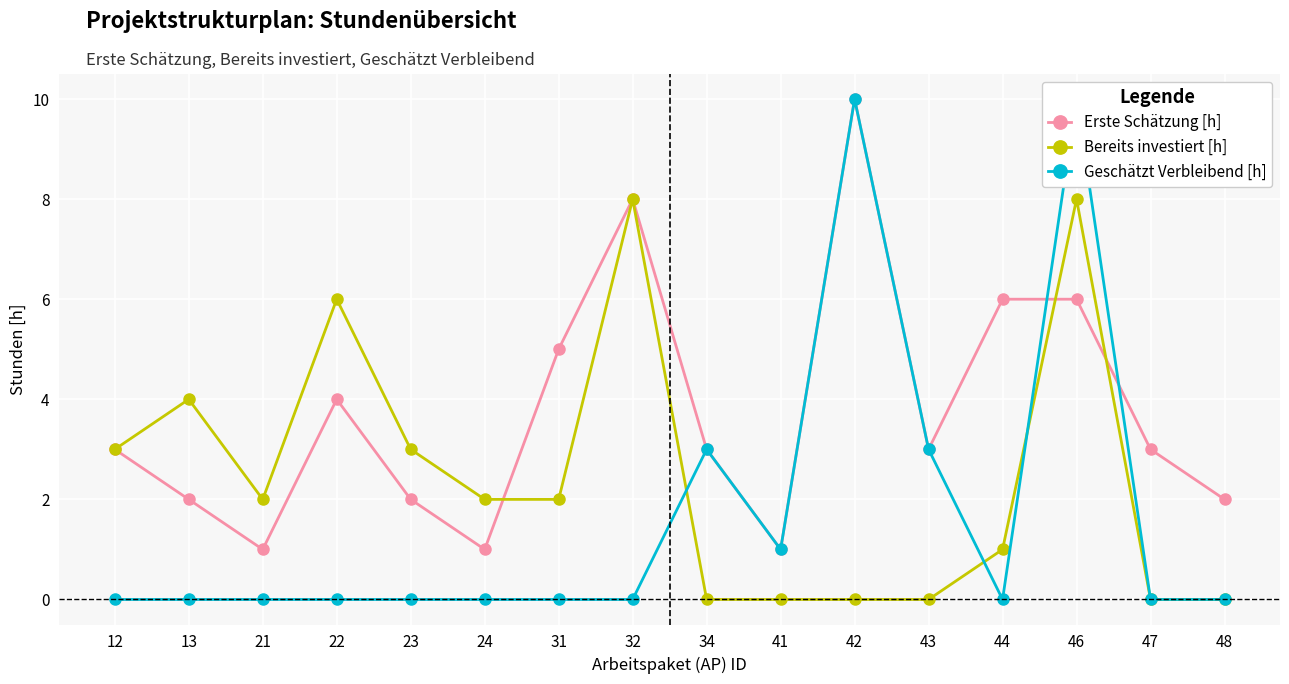

What is the total value across all series at 32?

16